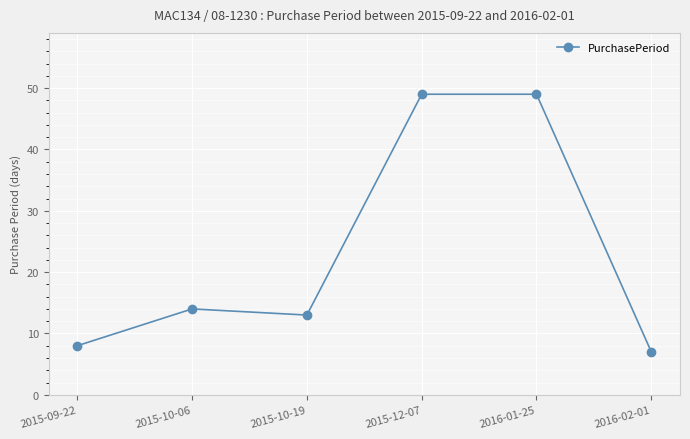

Which has a higher value, 2015-10-19 or 2015-12-07?

2015-12-07